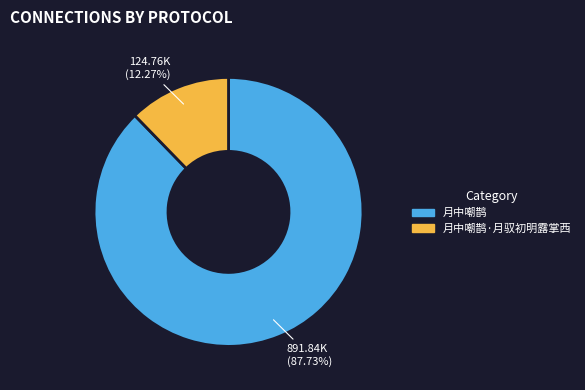

Is there any slice that represents more than half of the pie?

Yes